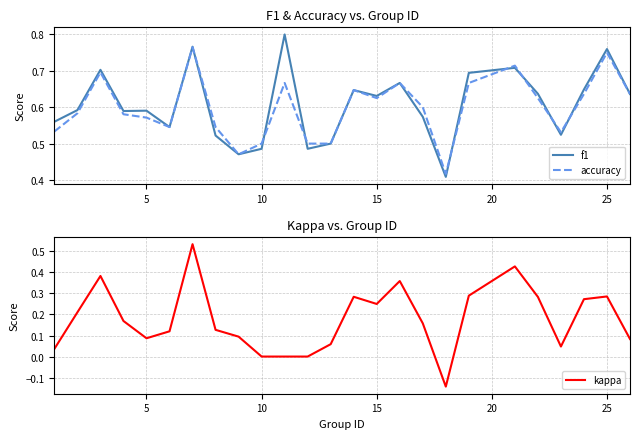

How many lines are shown in the chart?

3